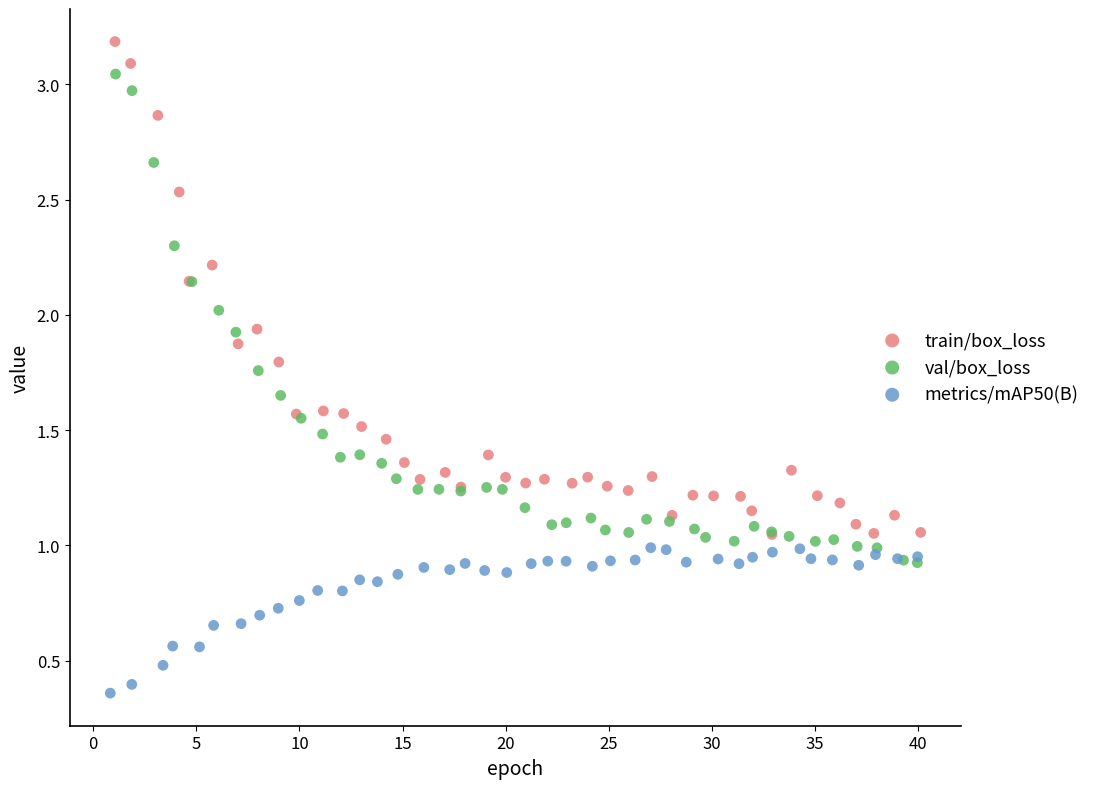

Which series contains the lowest Y value?

metrics/mAP50(B)